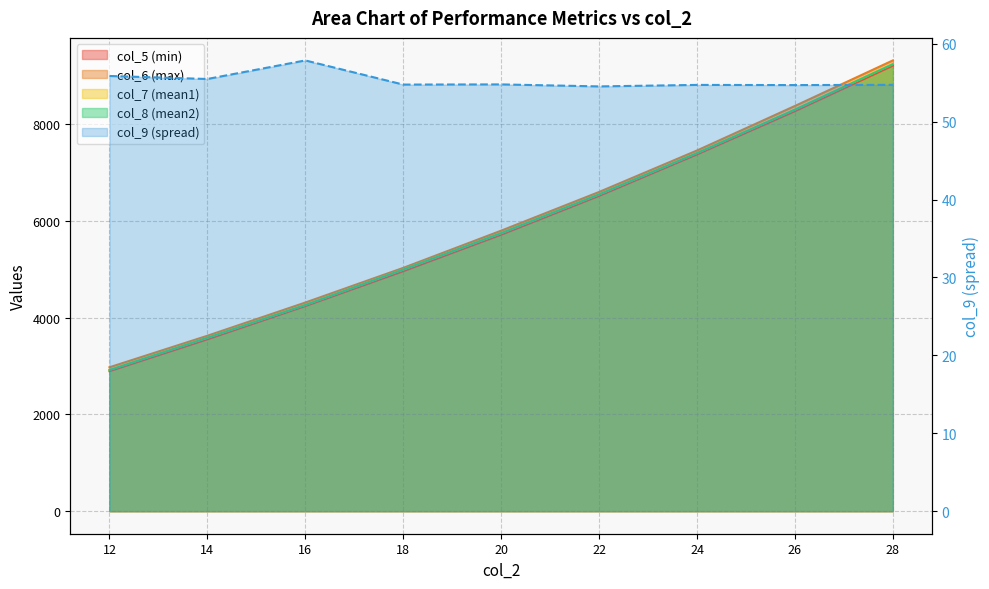

What value does the col_8 series have at 22?

6543.6